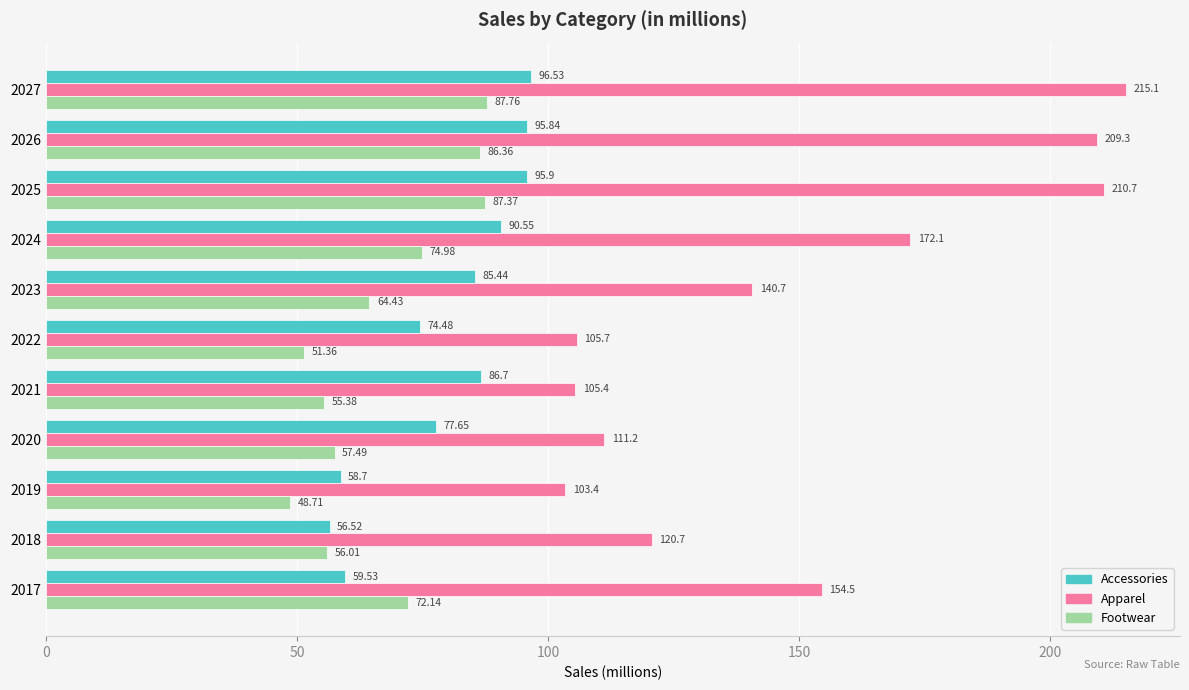

At which label is Accessories closest to 76?

2022